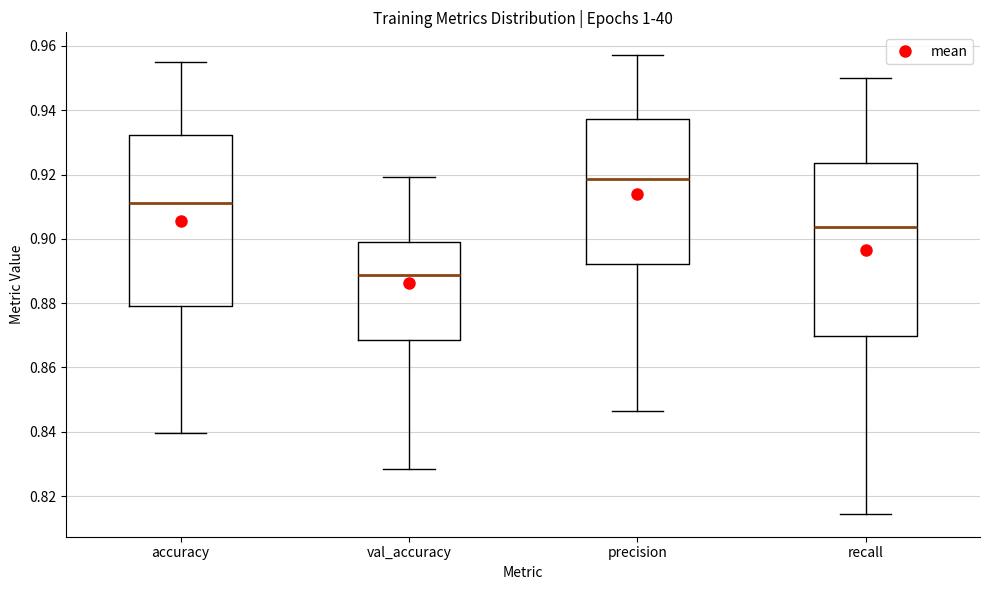

Which box has the lowest median line?

val_accuracy